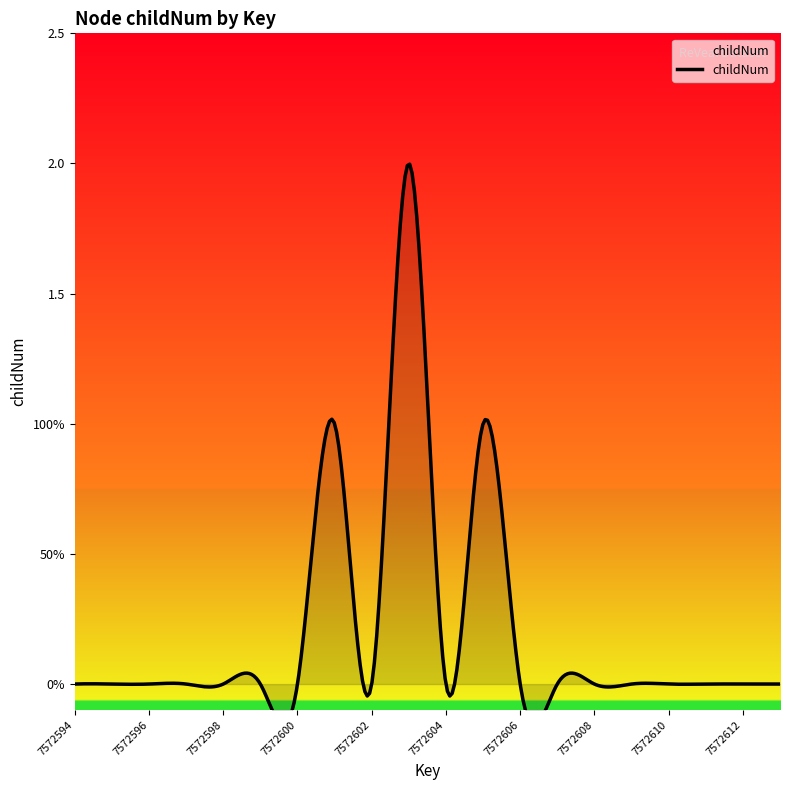

Rank the categories by childNum value from lowest to highest.

7572594, 7572595, 7572596, 7572597, 7572598, 7572599, 7572600, 7572602, 7572604, 7572606, 7572607, 7572608, 7572609, 7572610, 7572611, 7572612, 7572613, 7572601, 7572605, 7572603